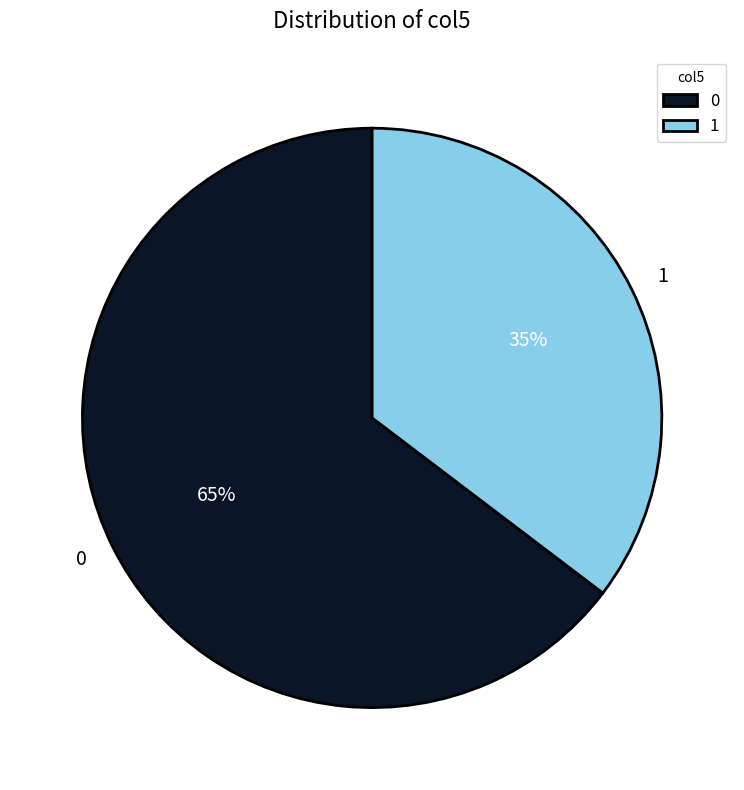

Combined, do 1 and 0 account for over 50%?

Yes